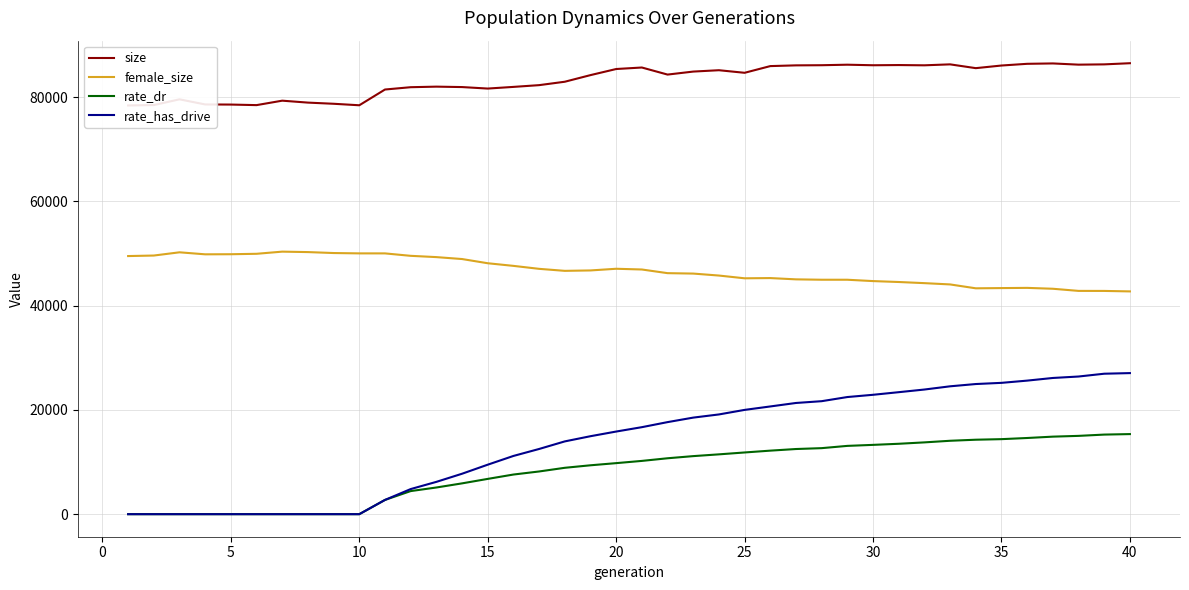

True or false: female_size and rate_has_drive cross at least once.

False